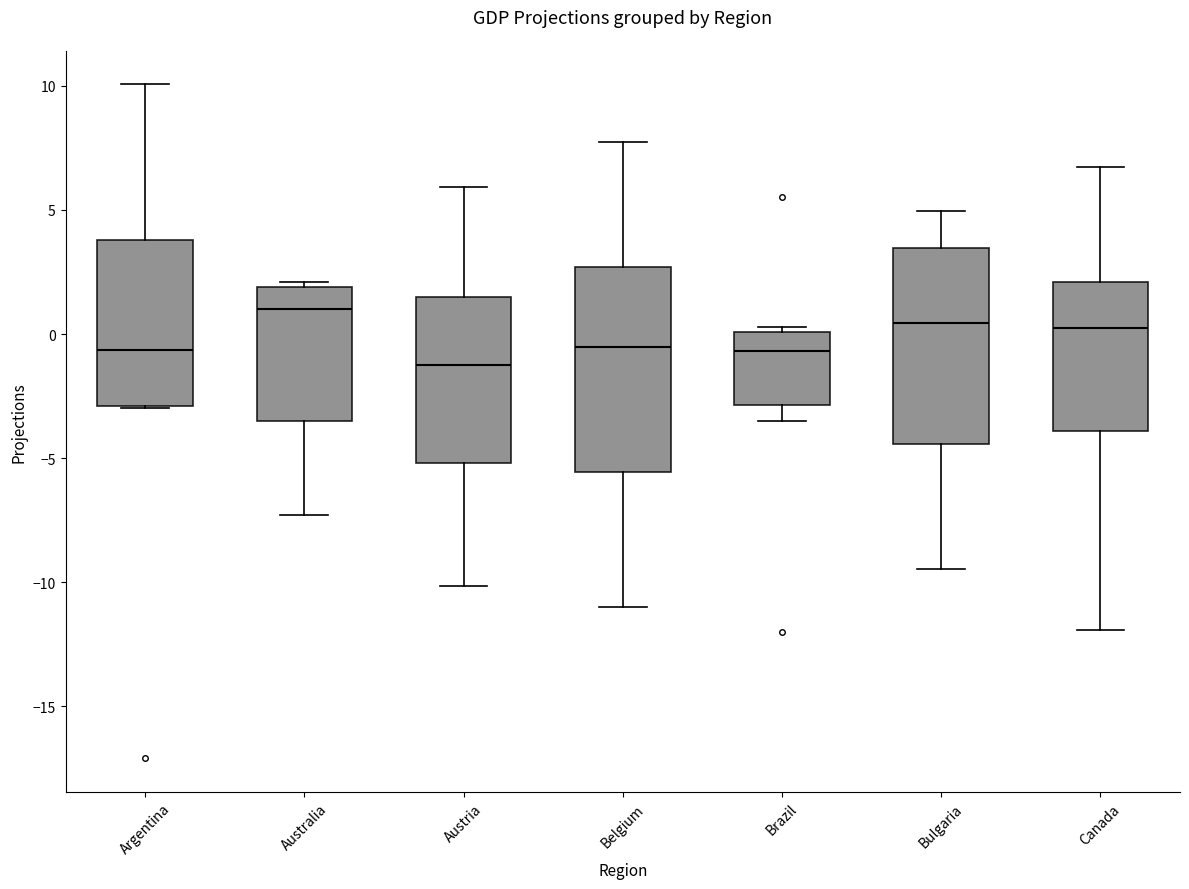

Where is the lower edge of the box for Austria on the y-axis? The values are not printed on the chart, so give them approximately, as read against the axis.

-5.0